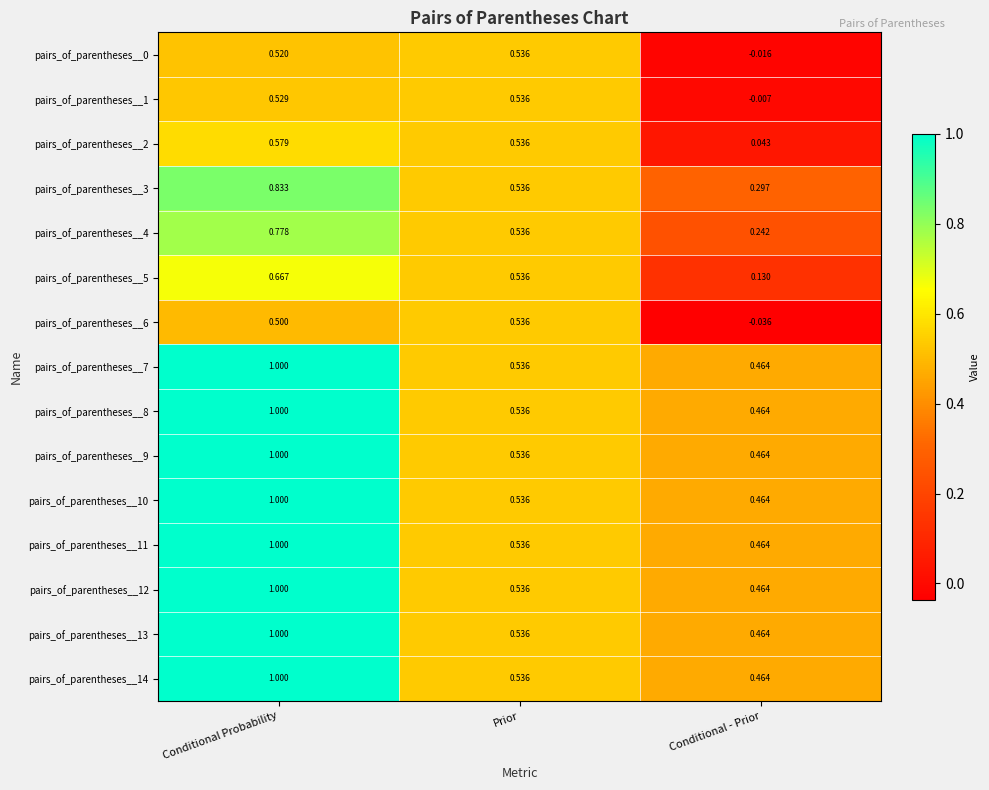

At which category does the chart reach its minimum across all series?

Conditional - Prior